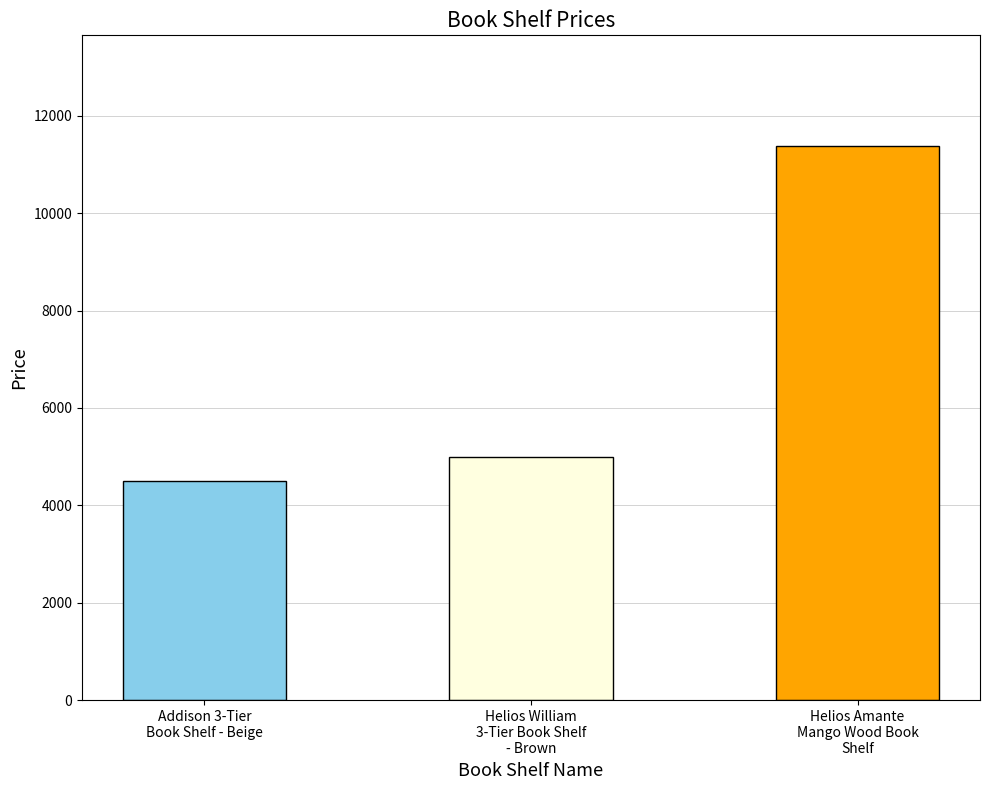

What is the change in value from Helios William
3-Tier Book Shelf
- Brown to Helios Amante
Mango Wood Book
Shelf?

+6374